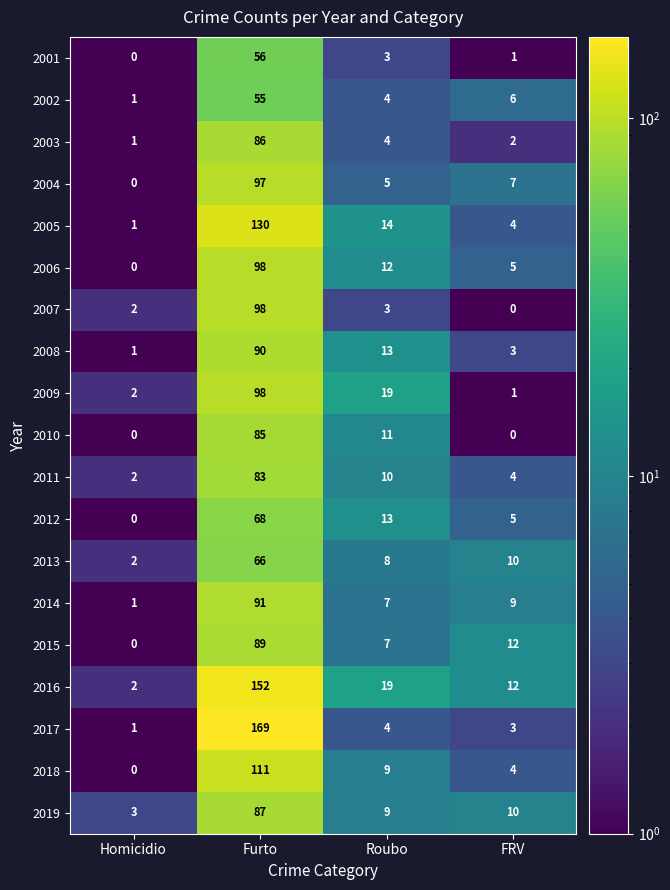

Which series has the largest total across all categories?

2016